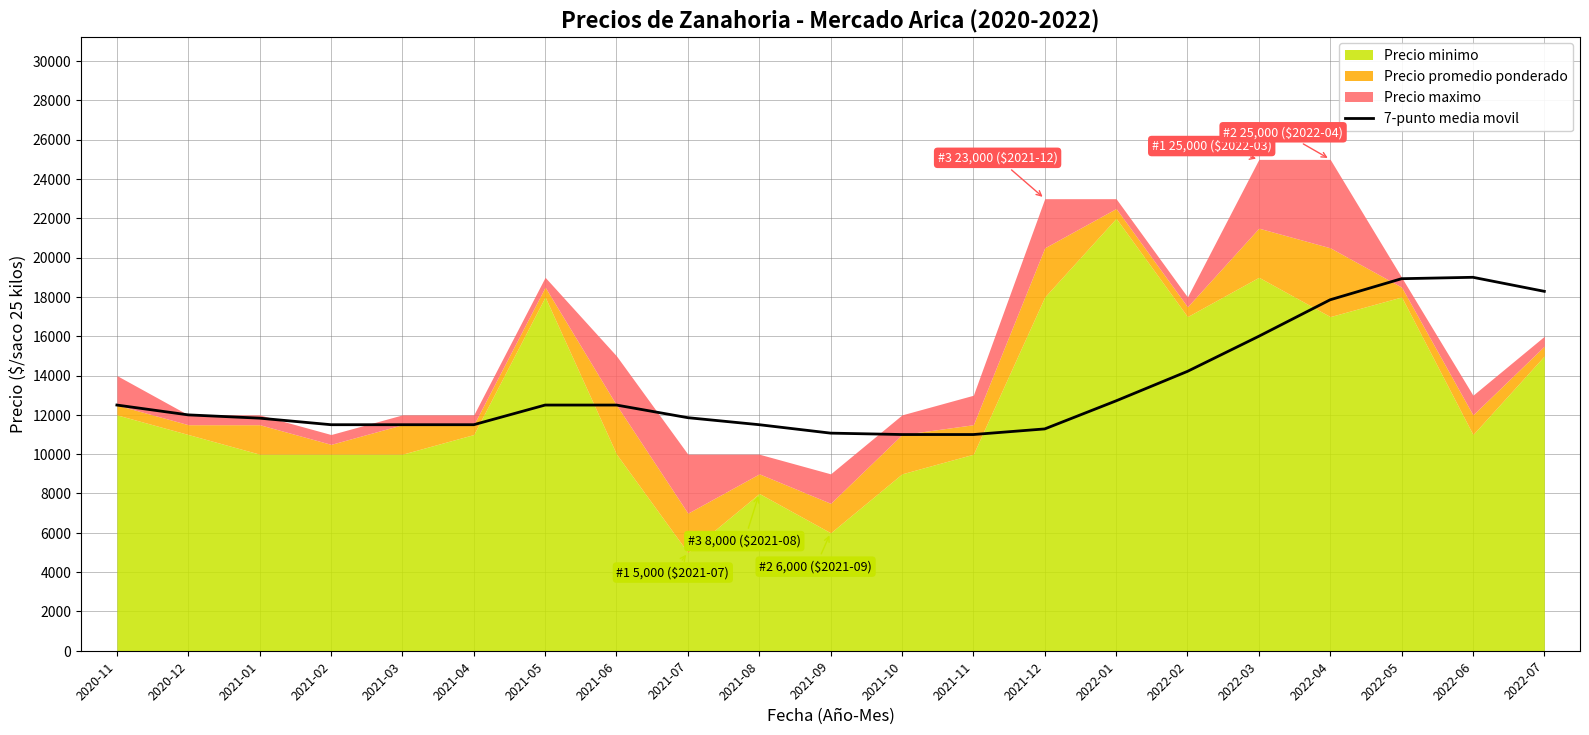

Reading right to left, transcribe all the data shown in this chart.

2022-07=18285.7	2022-06=19000.0	2022-05=18928.6	2022-04=17857.1	2022-03=16000.0	2022-02=14214.3	2022-01=12714.3	2021-12=11285.7	2021-11=11000.0	2021-10=11000.0	2021-09=11071.4	2021-08=11500.0	2021-07=11857.1	2021-06=12500.0	2021-05=12500.0	2021-04=11500.0	2021-03=11500.0	2021-02=11500.0	2021-01=11833.3	2020-12=12000.0	2020-11=12500.0